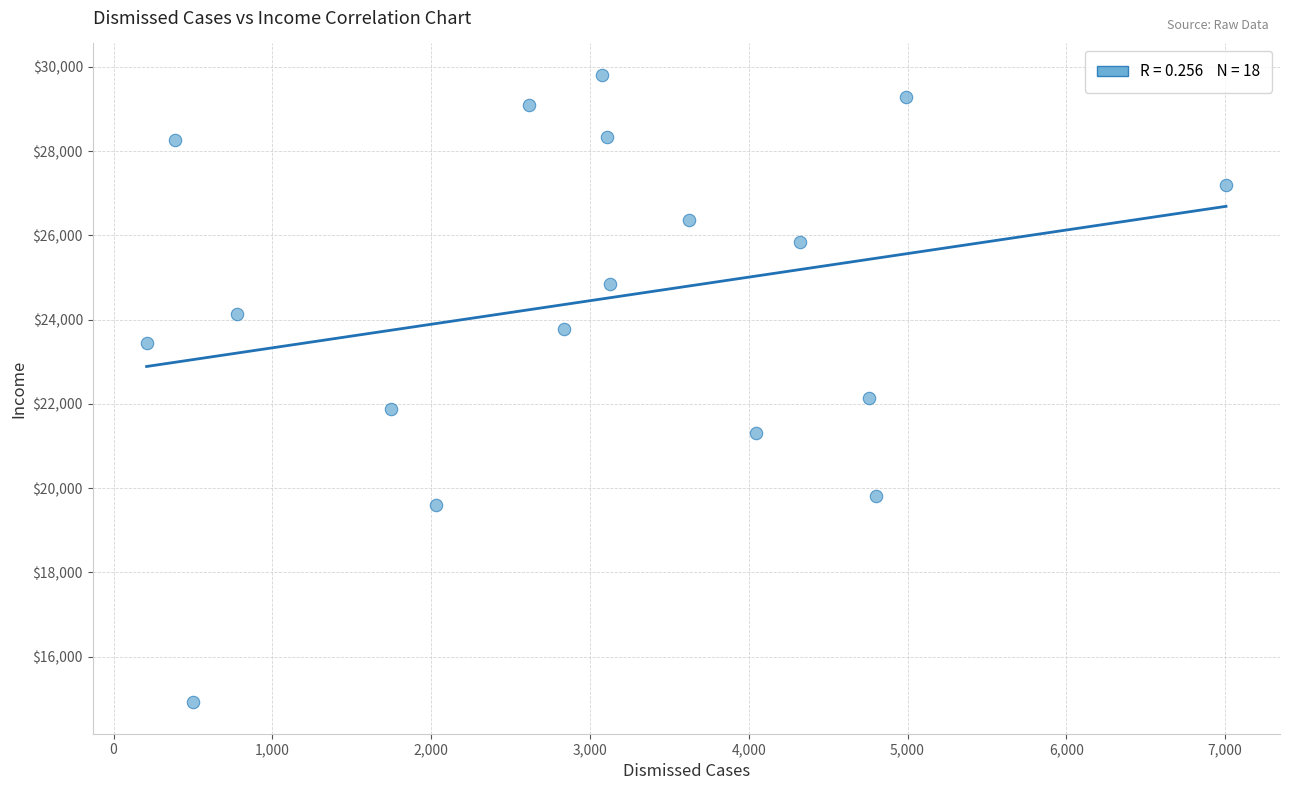

What Y value in the scatter plot is closest to 22363?

22132